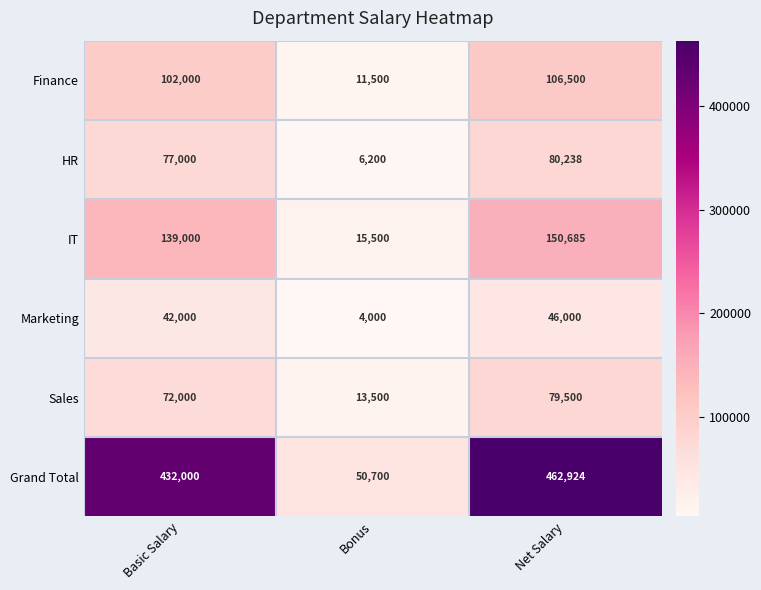

What is the sum of the Grand Total values at Basic Salary and Bonus?

482700